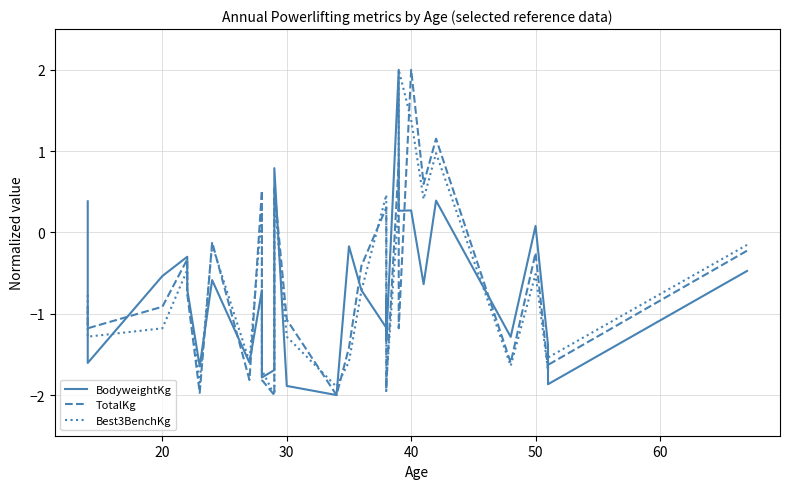

What is the highest value of the BodyweightKg series?

2.0